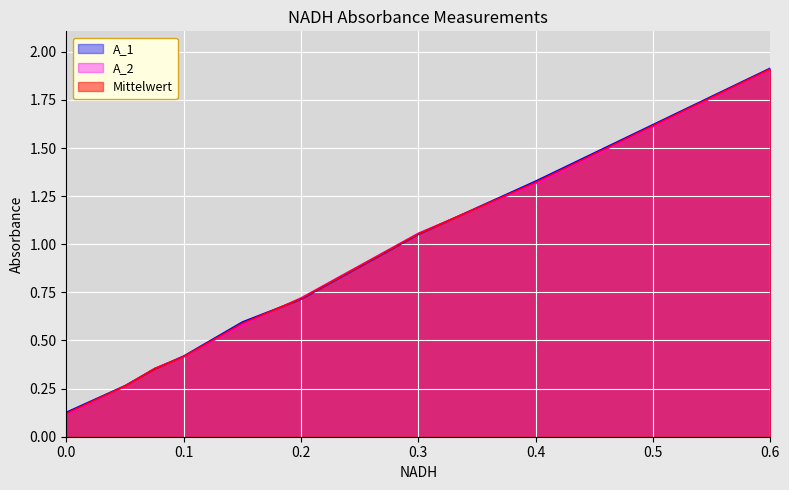

Between 0.3 and 0.05, which series saw the biggest shift?

A_2